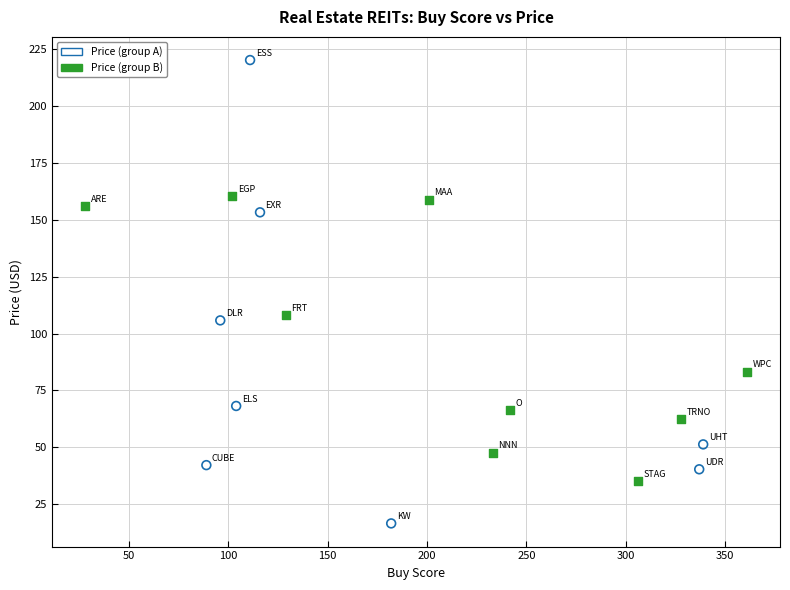

Which series reaches the maximum Y coordinate?

Price (group A)